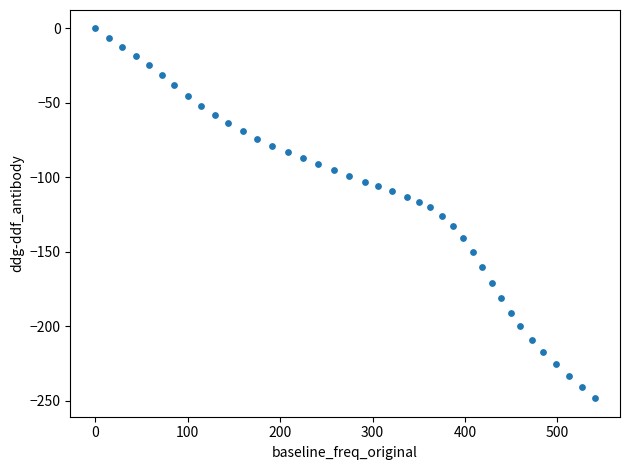

What is the range of X values (max minus min)?

540.6